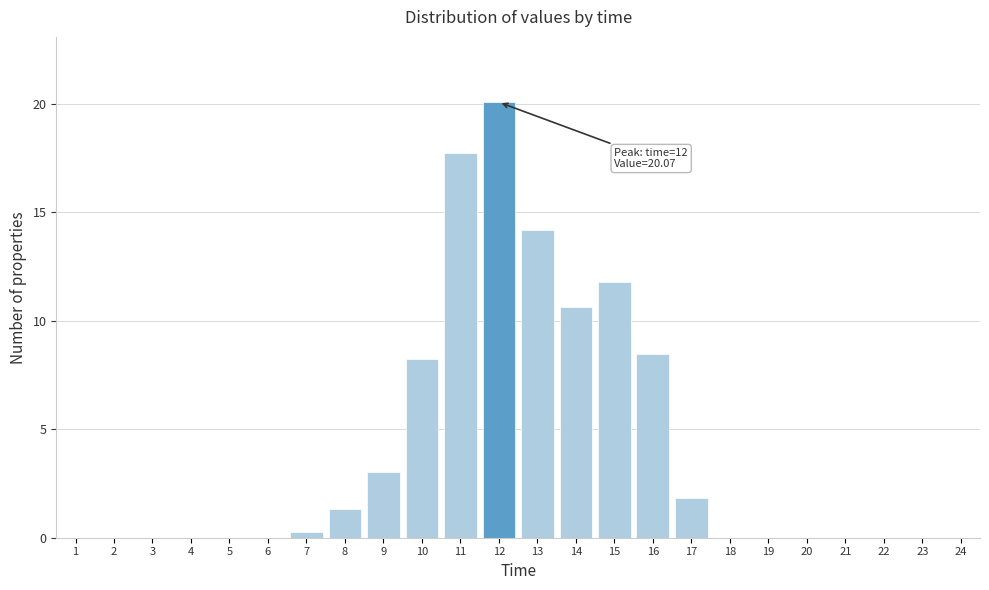

The chart shows a value of -9.1 at 24. True or false?

False